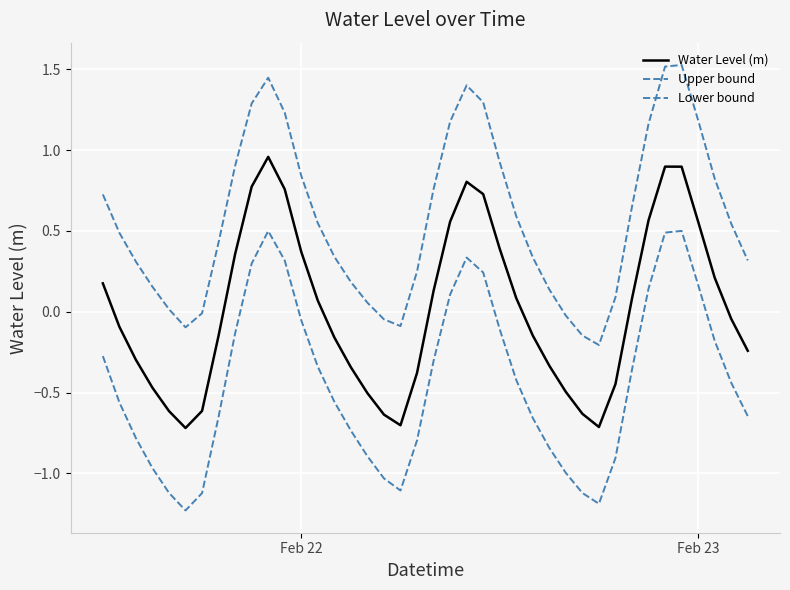

Is this an area chart (filled region under the line)?

No